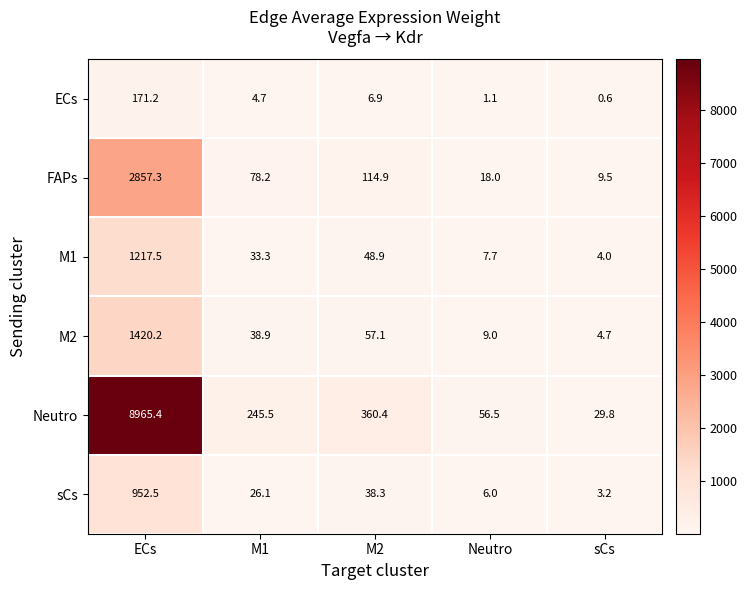

What is the sum of all FAPs values?

3077.9